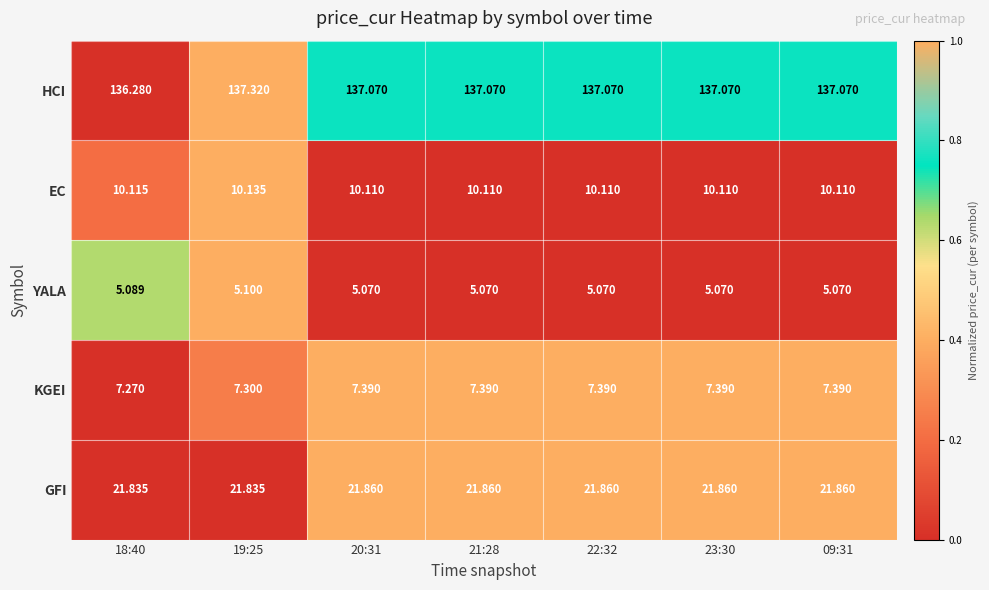

Which series changed the most between 19:25 and 09:31?

HCI